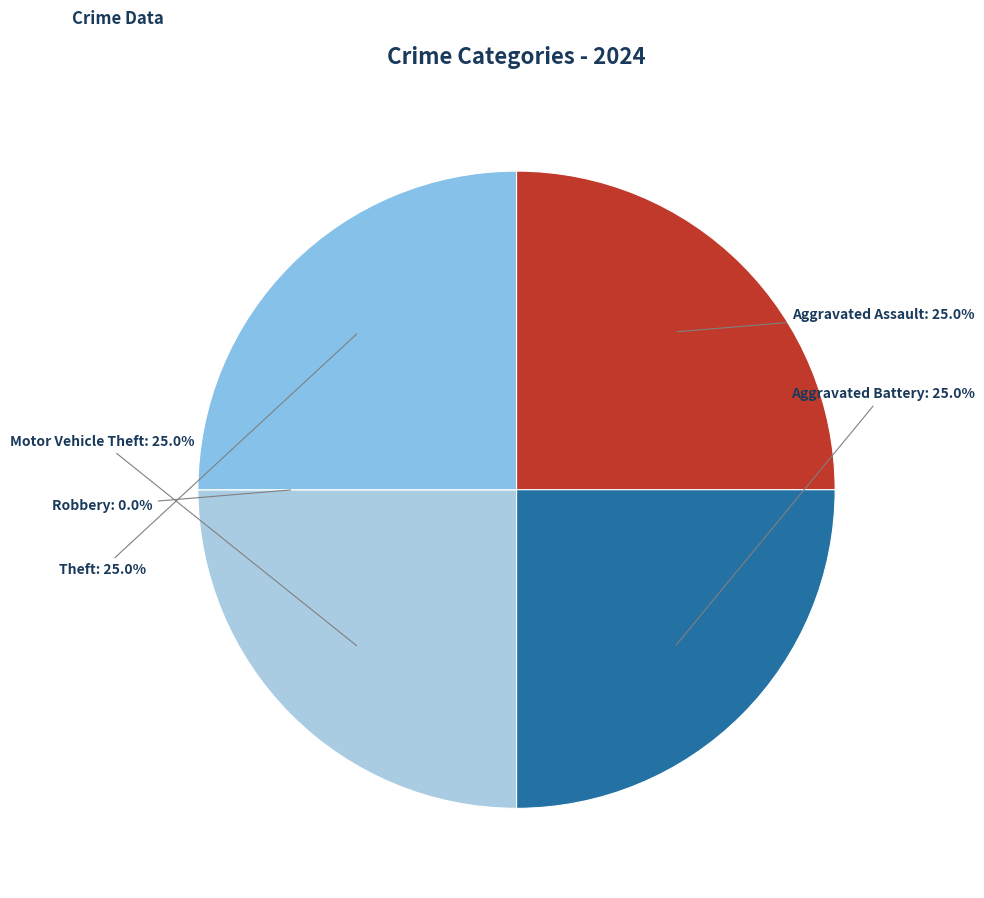

Which category has the biggest portion of the pie?

Aggravated Assault